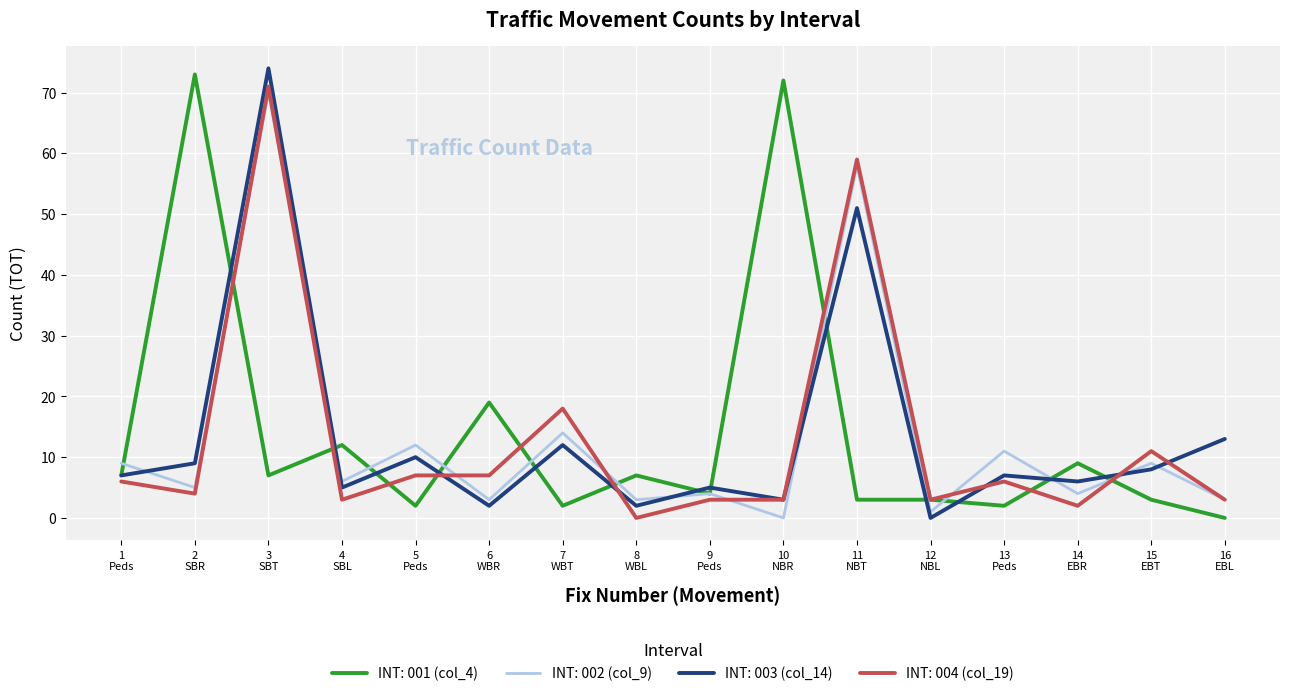

At which label does INT: 004 (col_19) reach its peak?

3
SBT